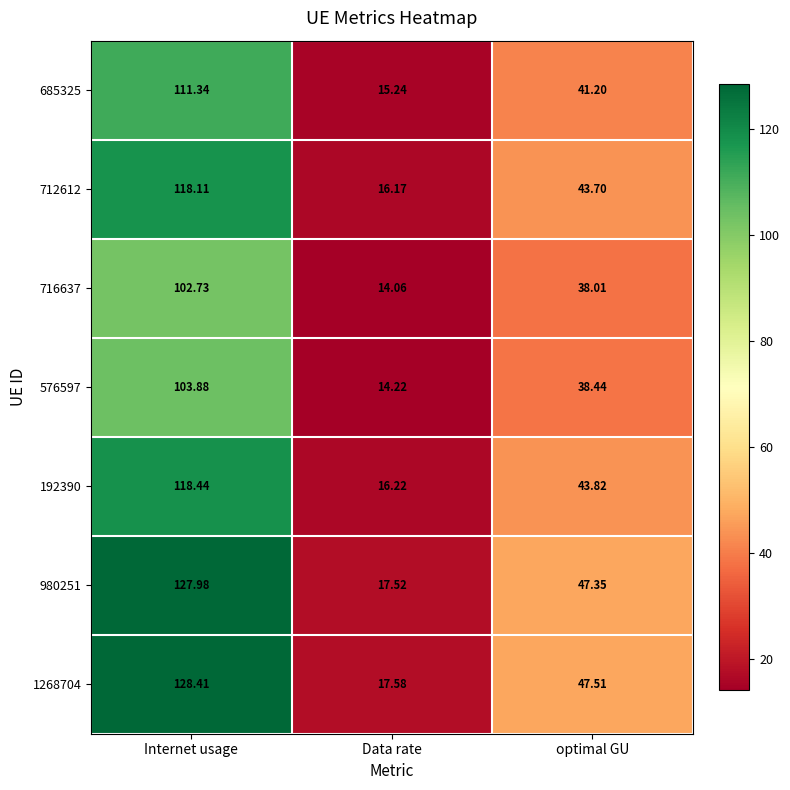

Rank the categories by 716637 value from lowest to highest.

Data rate, optimal GU, Internet usage